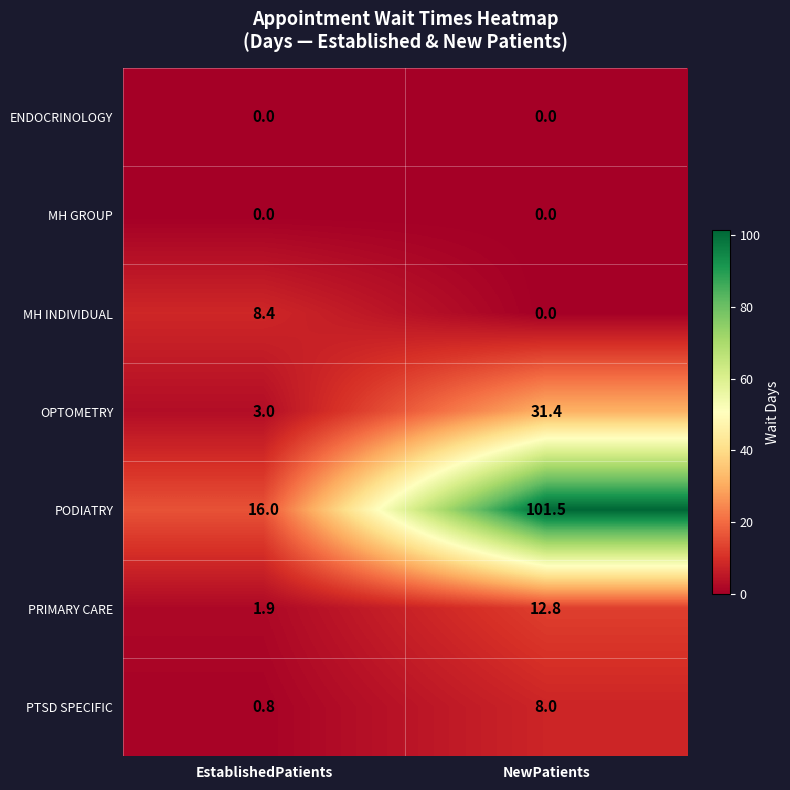

How many data points does each series have?

2